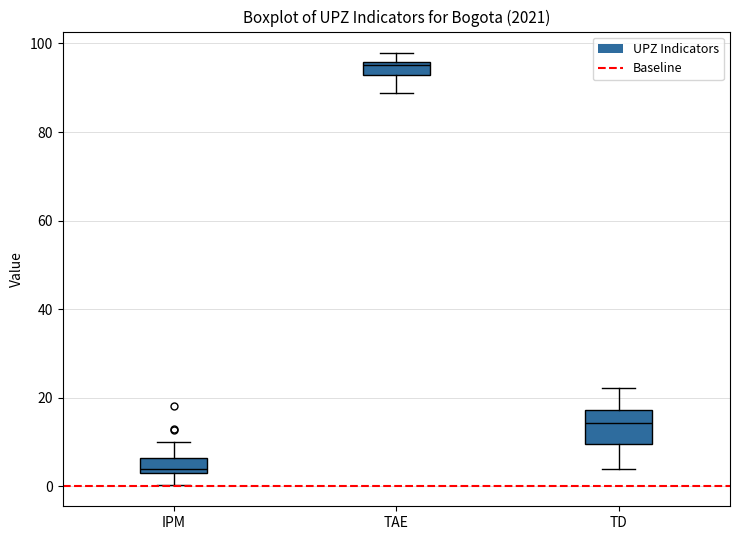

Comparing the boxes themselves (not the whiskers), which one is the tallest?

TD